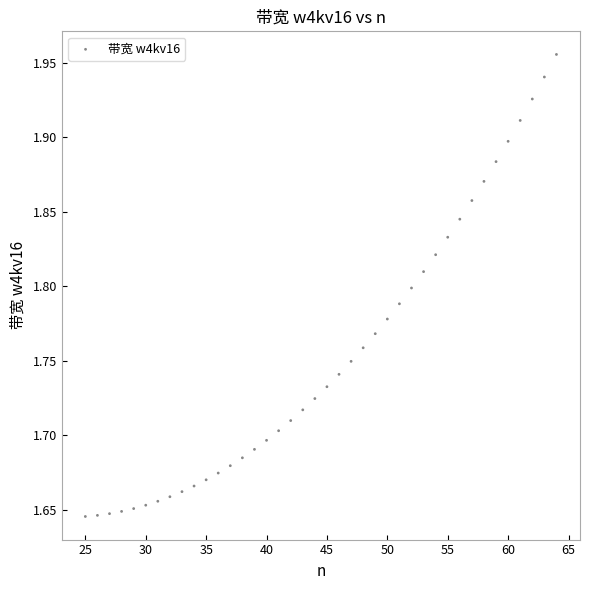

What is the range of Y values (max minus min)?

0.3